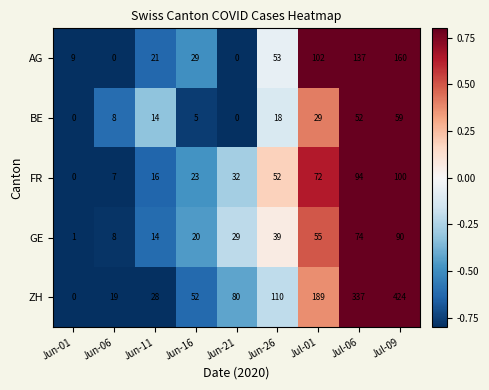

What is the highest value of the AG series?

160